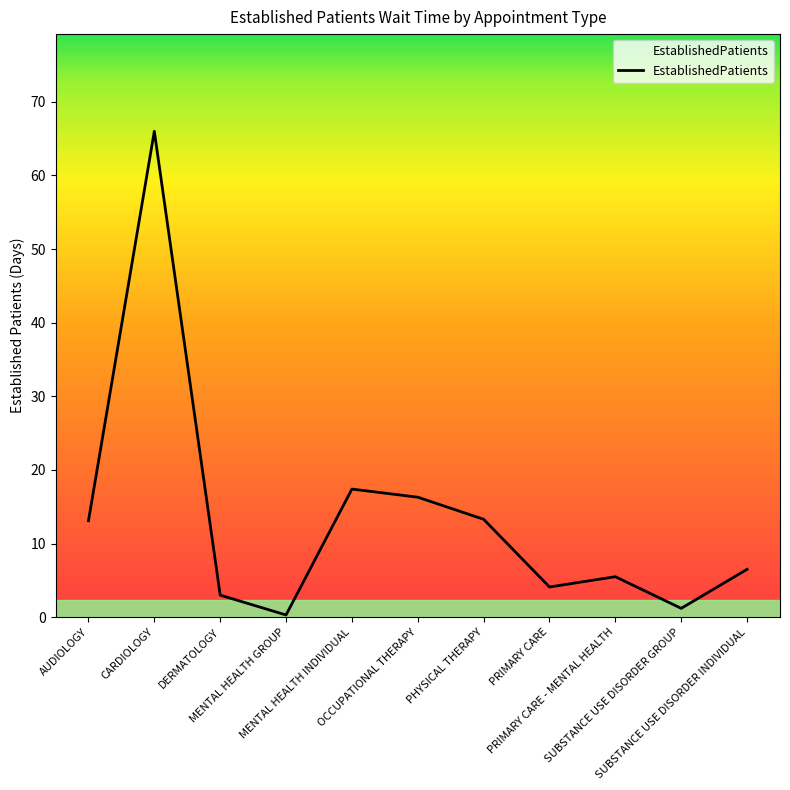

What is the difference between the maximum and second lowest values?

64.8